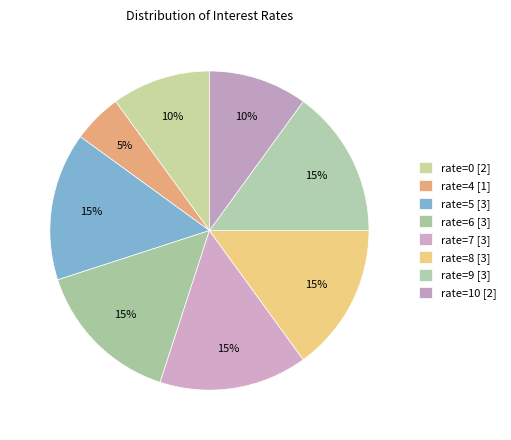

Is there a majority slice in this chart?

No